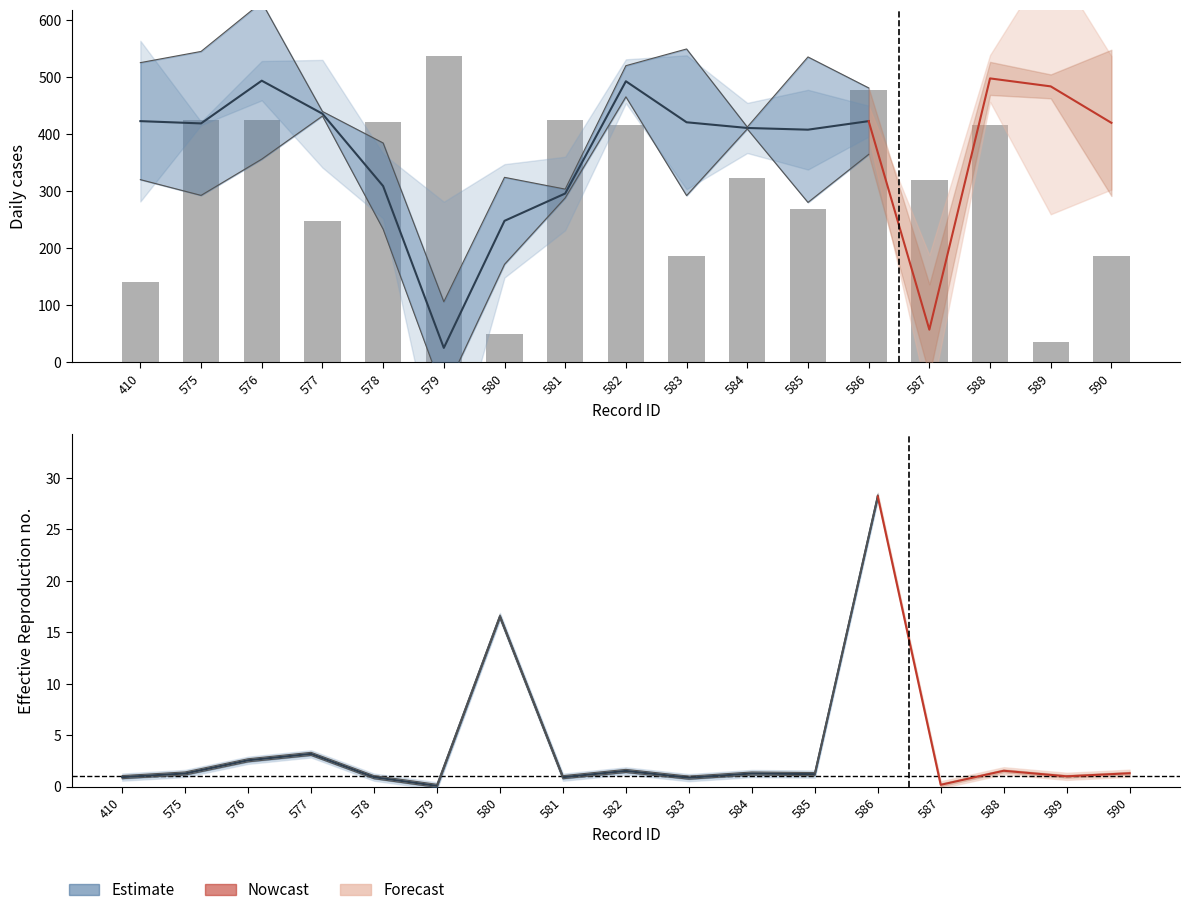

What is the total value across all series at 590?

1554